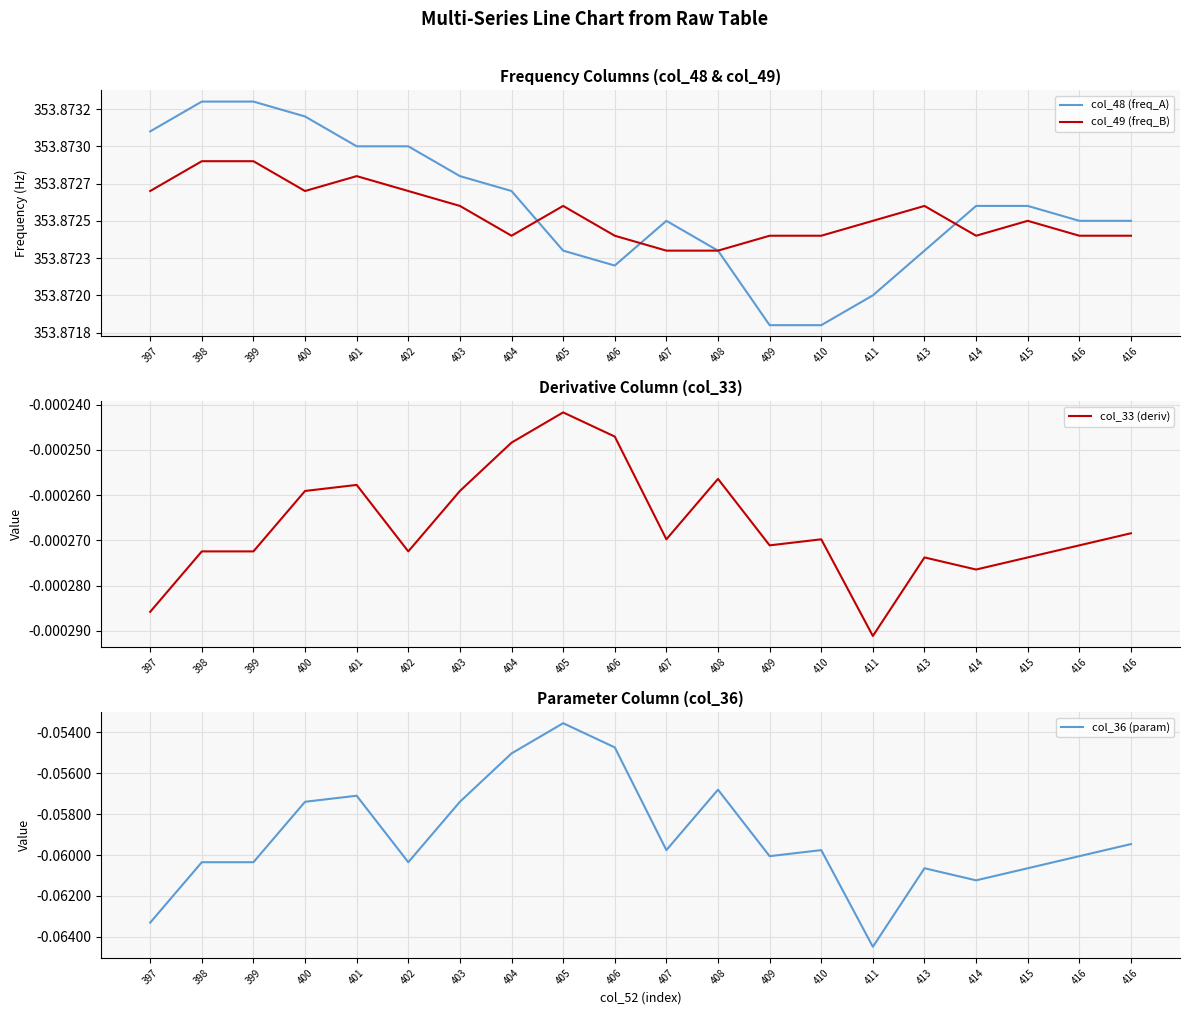

Which series changed the most between 411 and 413?

col_36 (param)